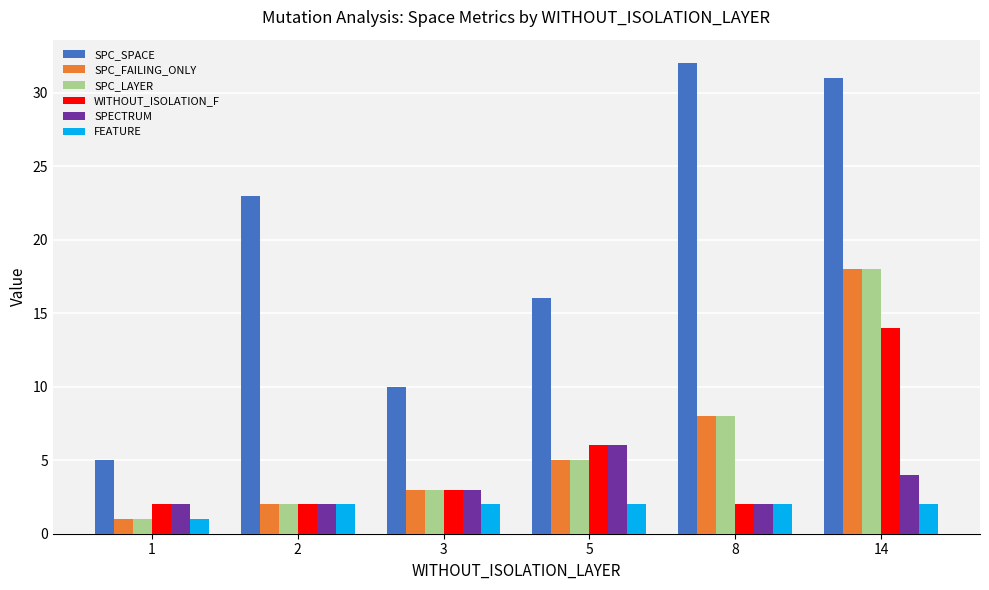

At which label is FEATURE closest to 1?

1